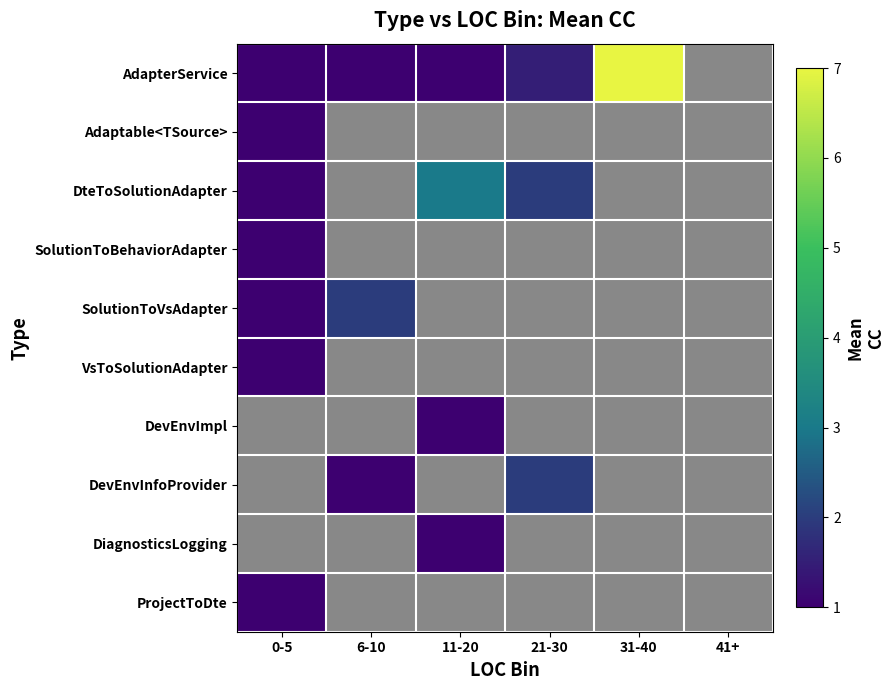

How many values in SolutionToBehaviorAdapter are above zero?

1